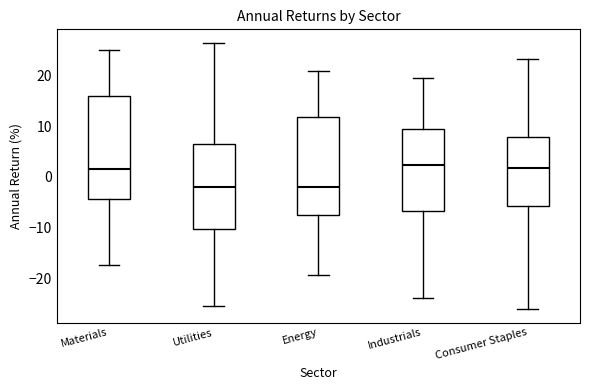

Where is the upper edge of the box for Consumer Staples on the y-axis? The values are not printed on the chart, so give them approximately, as read against the axis.

8